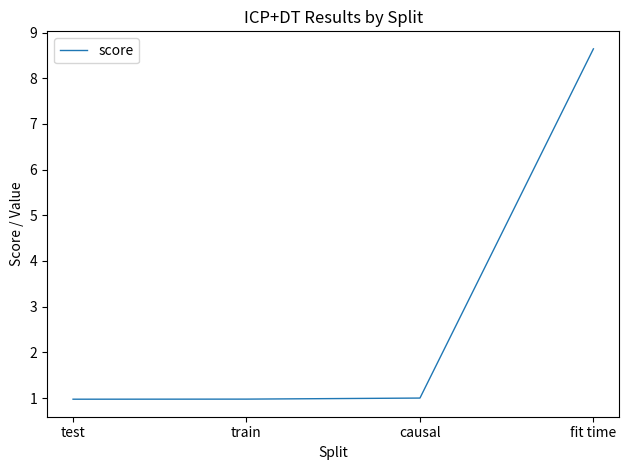

Between test and fit time, which is larger?

fit time